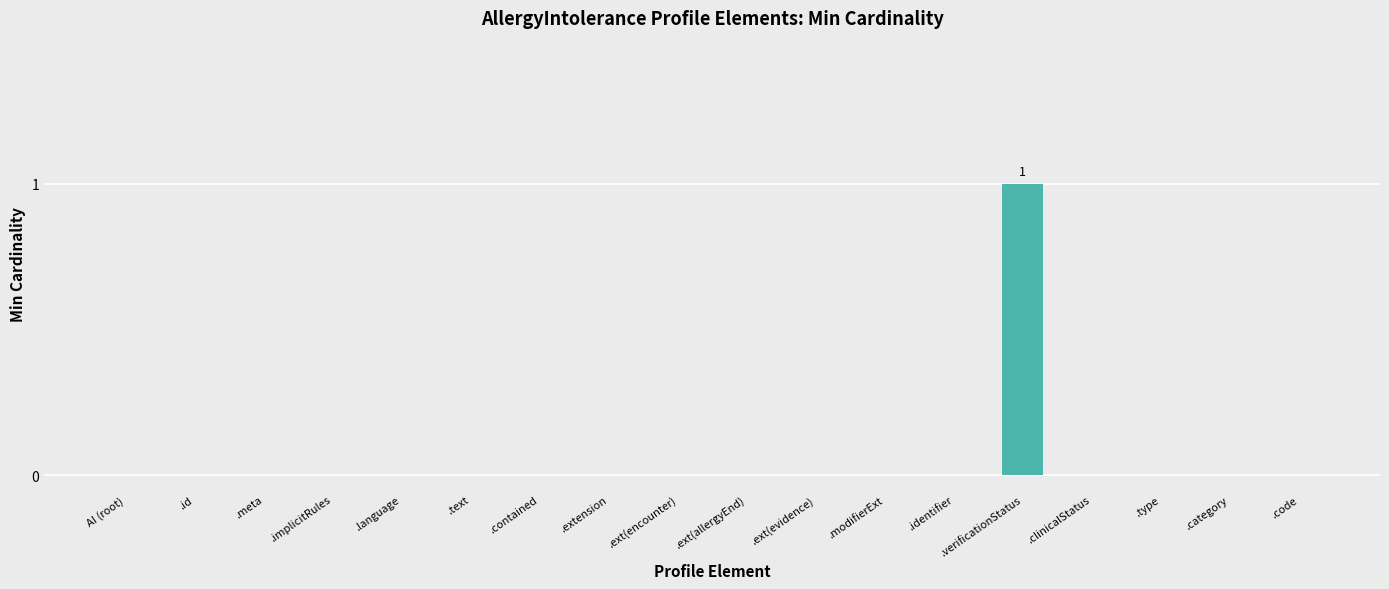

Between .implicitRules and .verificationStatus, which is larger?

.verificationStatus